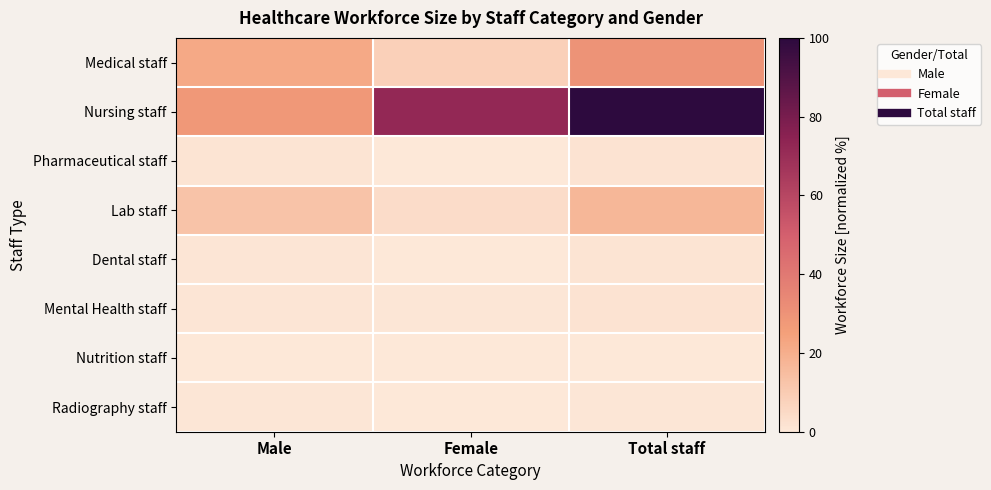

At how many categories does at least one series exceed 24?

3